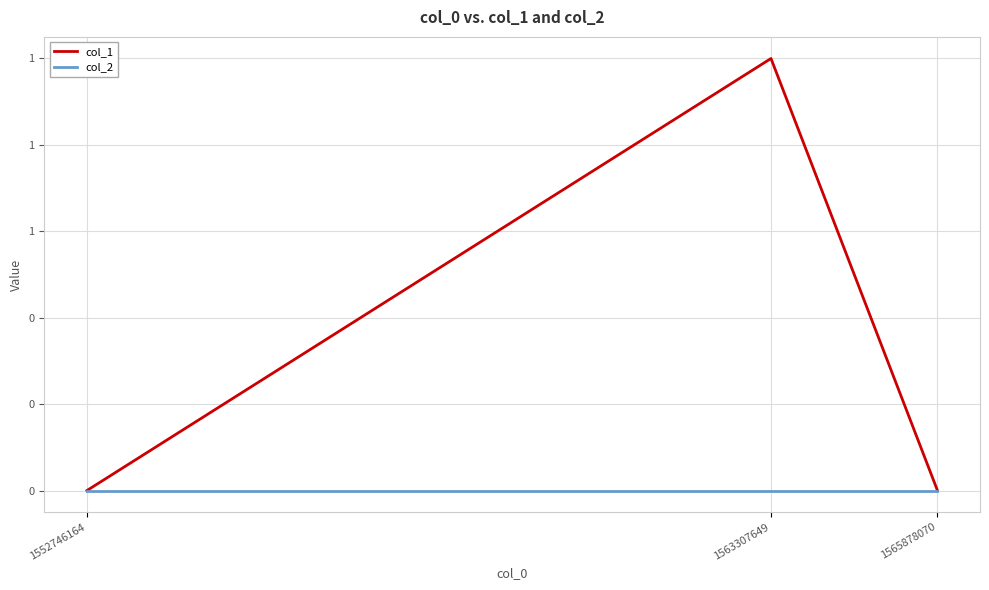

What are all the series names shown in the legend?

col_1, col_2